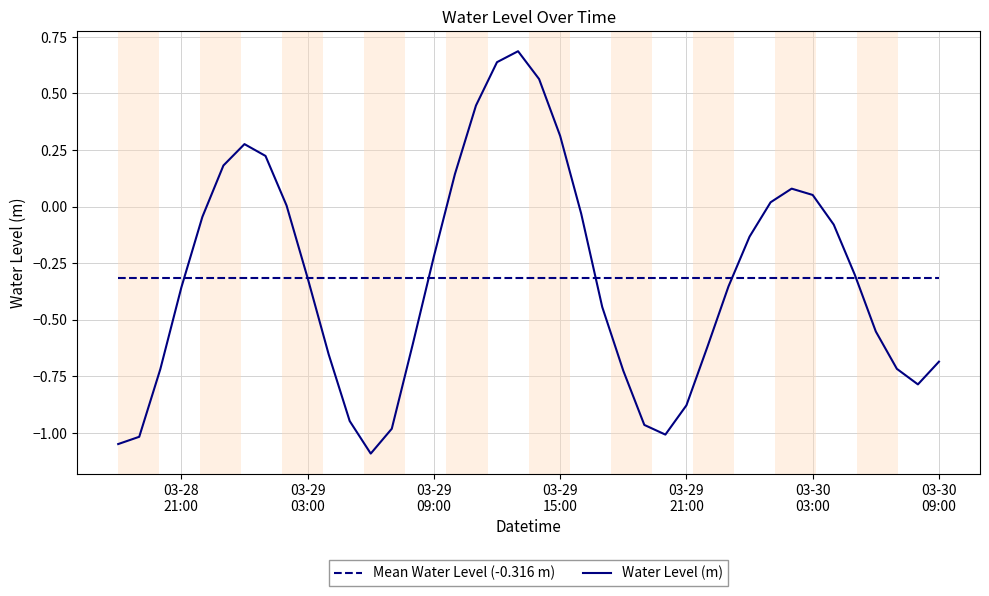

What is the maximum value shown in the chart?

0.7